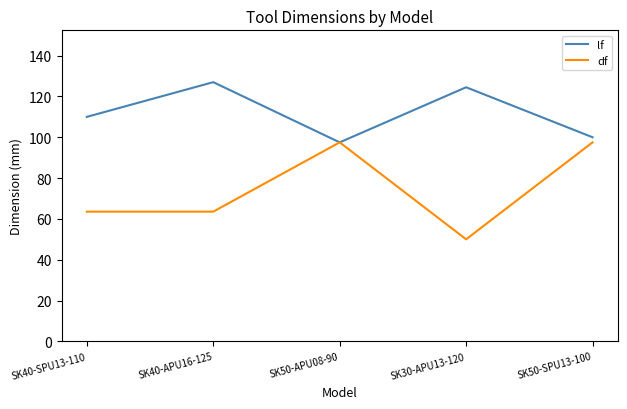

Rank the series by their average value, from highest to lowest.

lf, df